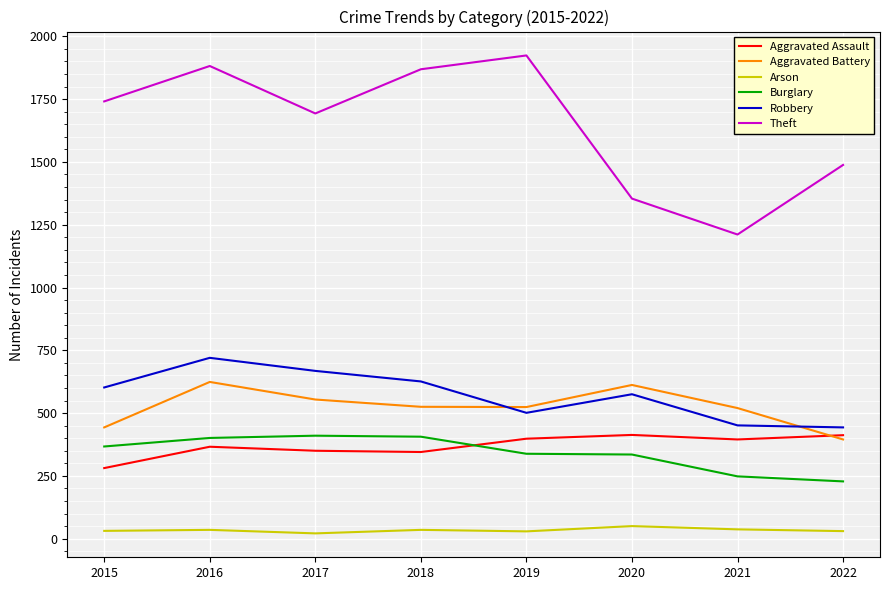

What are all the series names shown in the legend?

Aggravated Assault, Aggravated Battery, Arson, Burglary, Robbery, Theft